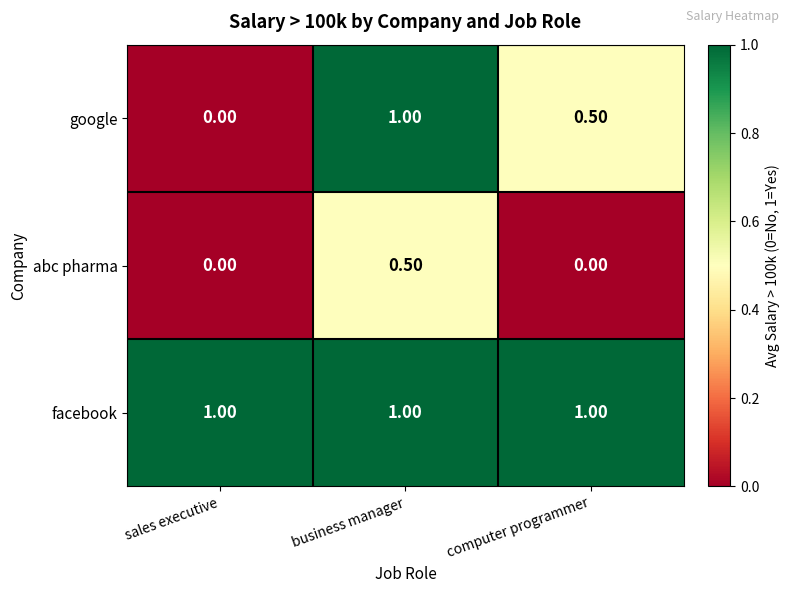

Where is google nearest to the value 0?

sales executive